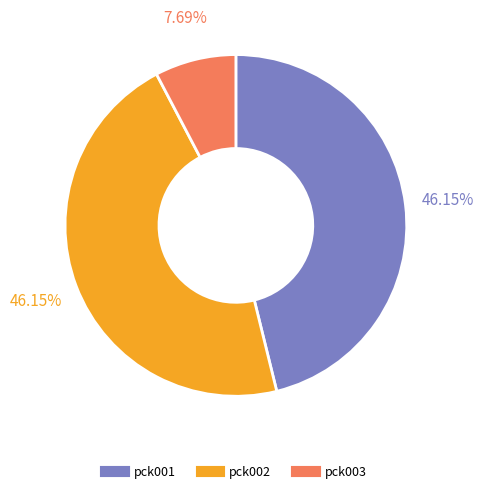

Is pck002 the majority of the pie?

No